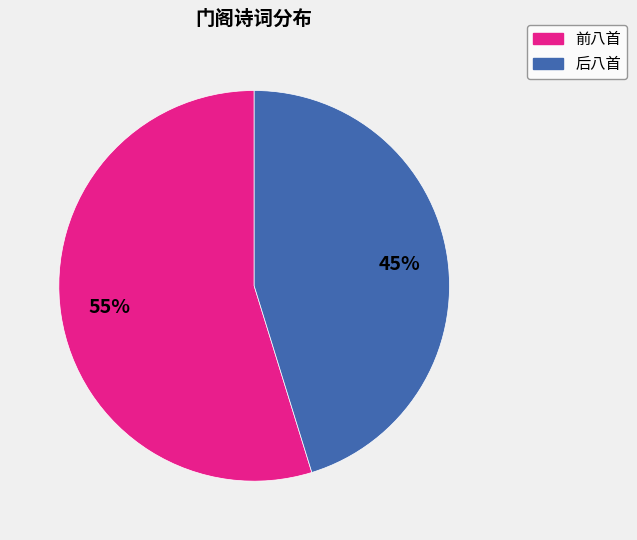

To the nearest percent, what is the average slice percentage?

50%